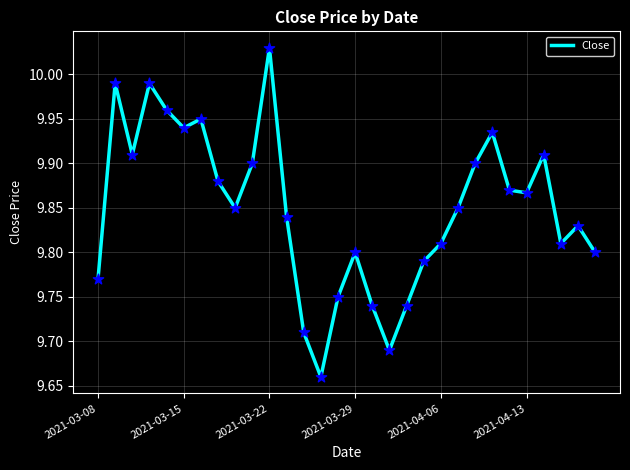

What is the difference between the maximum and minimum values?

0.4